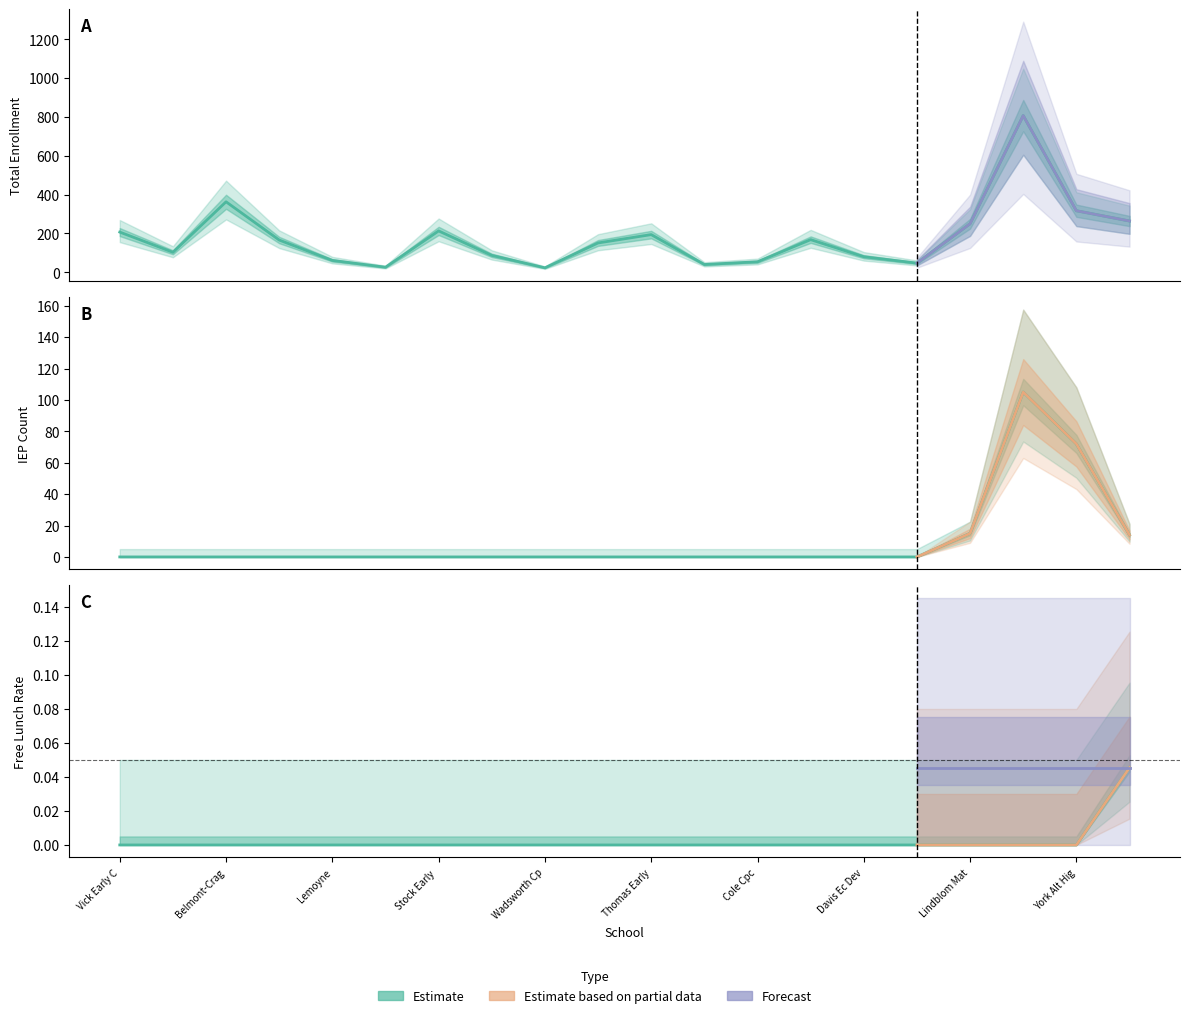

Is it true that Free Lunch N equals 0.0 at Vick Early C?

True